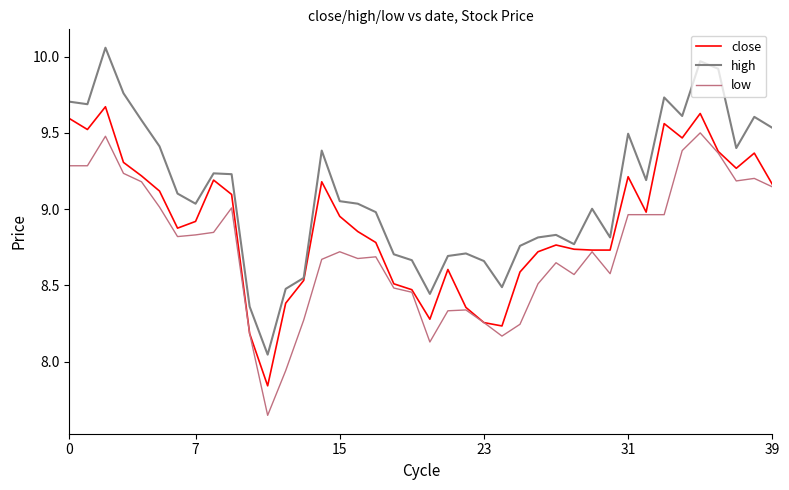

True or false: high has more than 2 points higher than both neighbors.

True